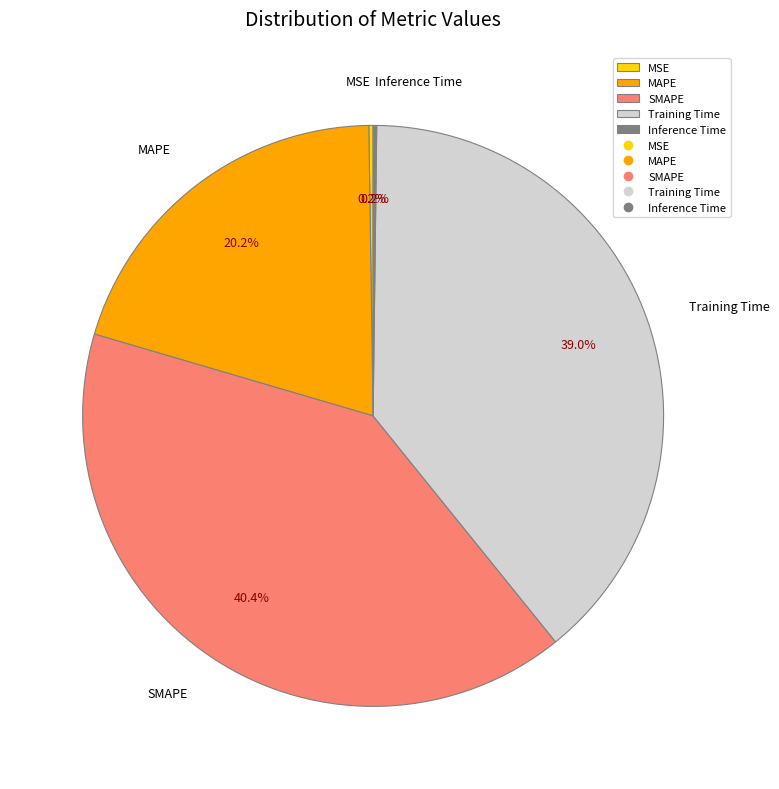

Combined, do SMAPE and MAPE account for over 50%?

Yes